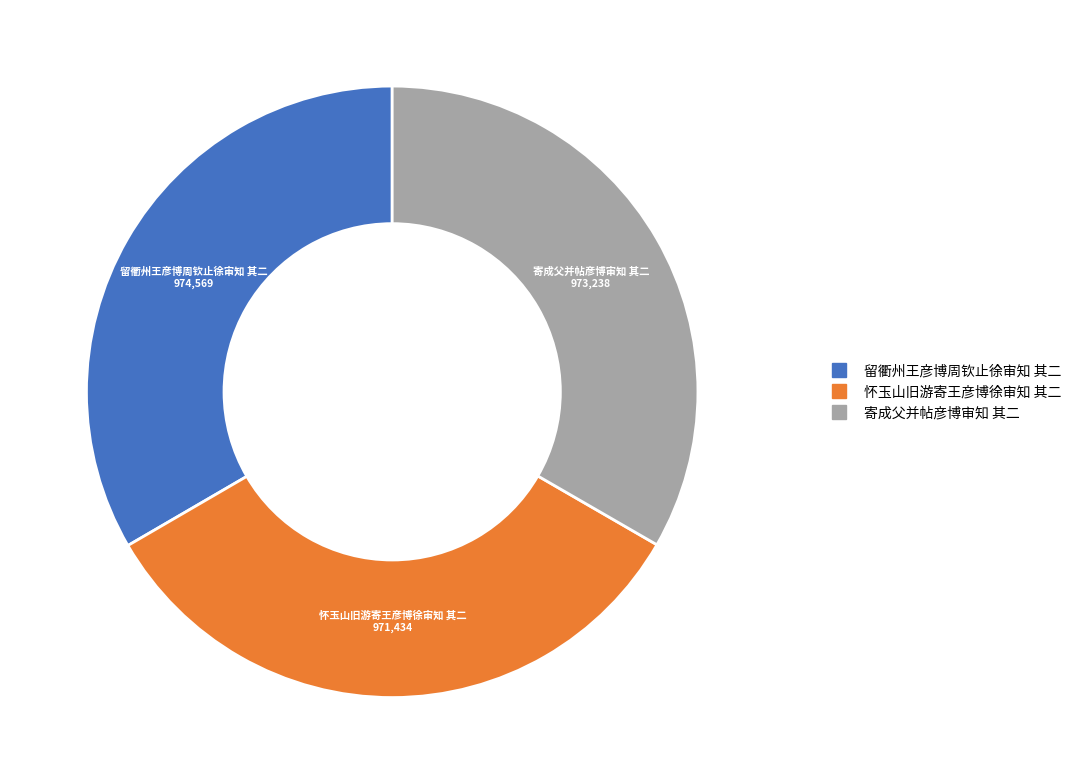

Is it true that 留衢州王彦博周钦止徐审知 其二 is 40% of the pie?

False